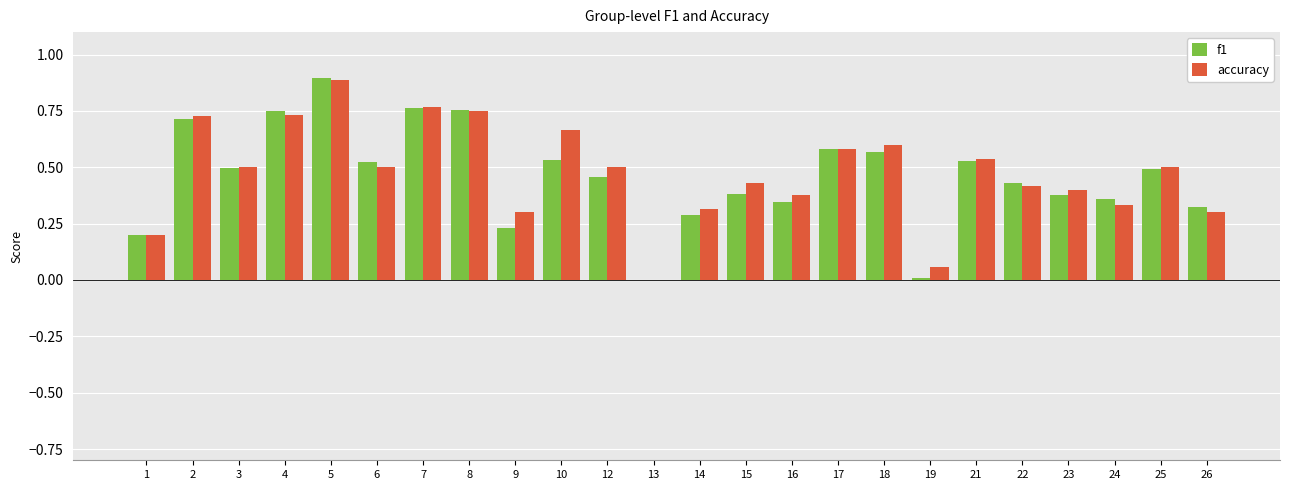

True or false: f1 has a value of 0.2 at 12.

False